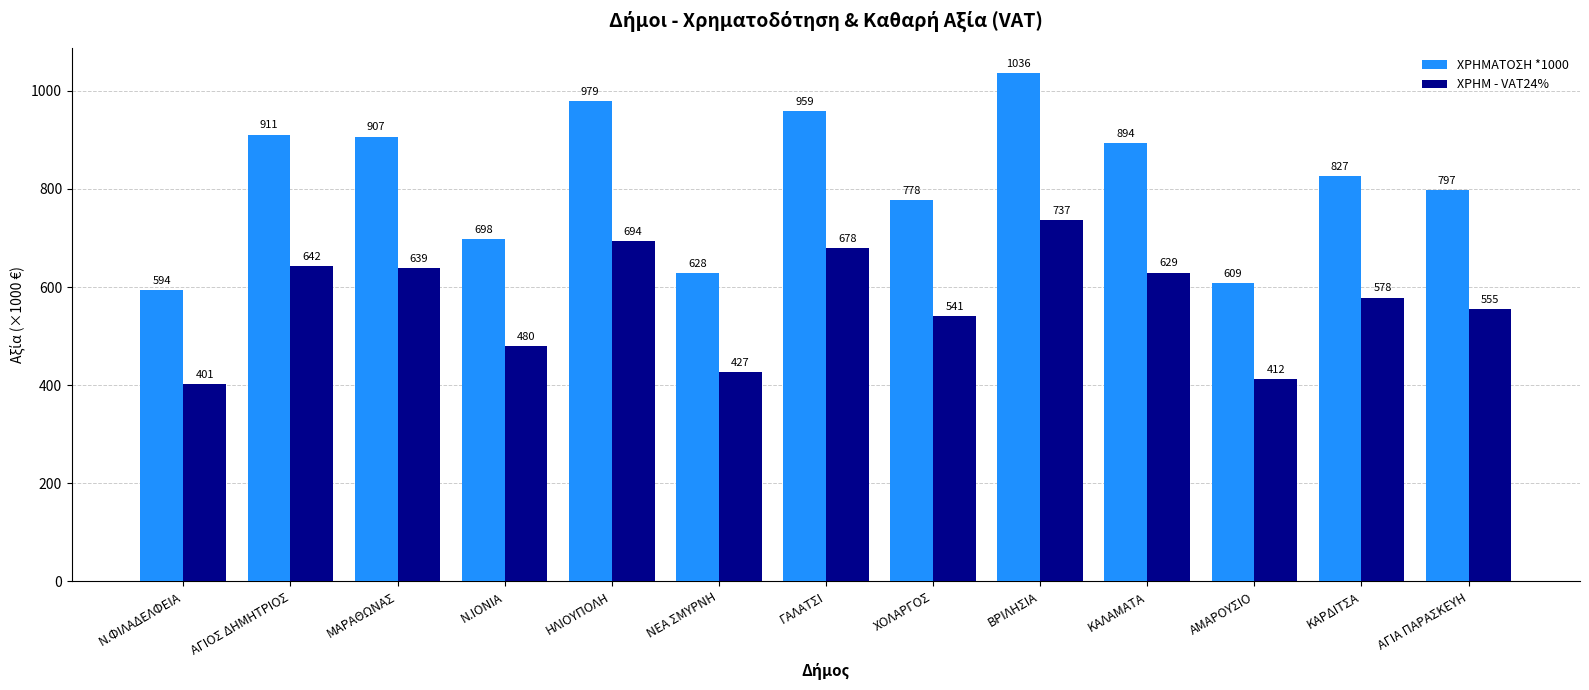

At which category does the chart reach its peak across all series?

ΒΡΙΛΗΣΙΑ